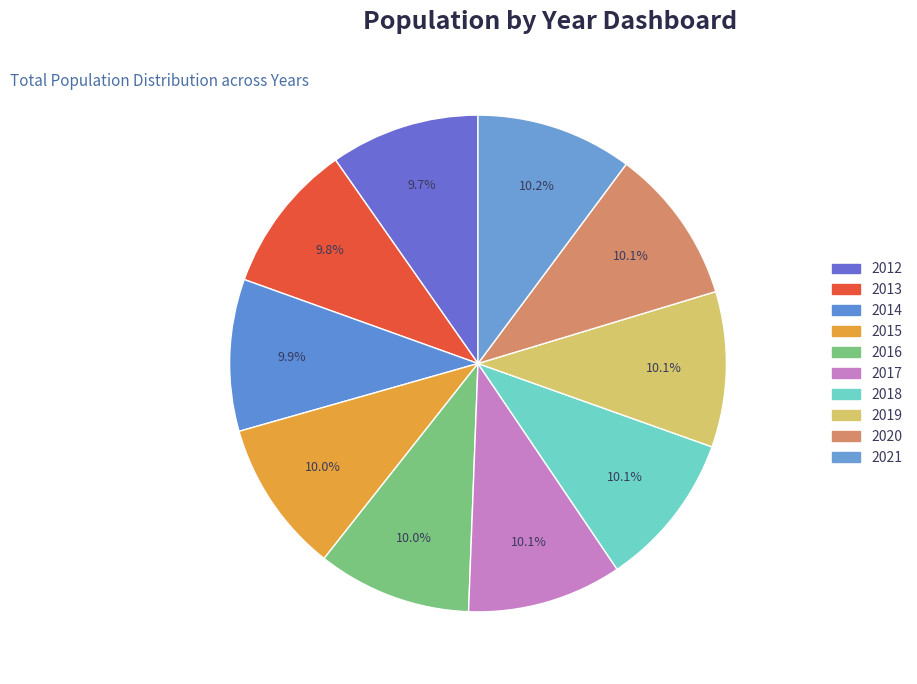

To the nearest percent, what portion does 2015 represent?

10%